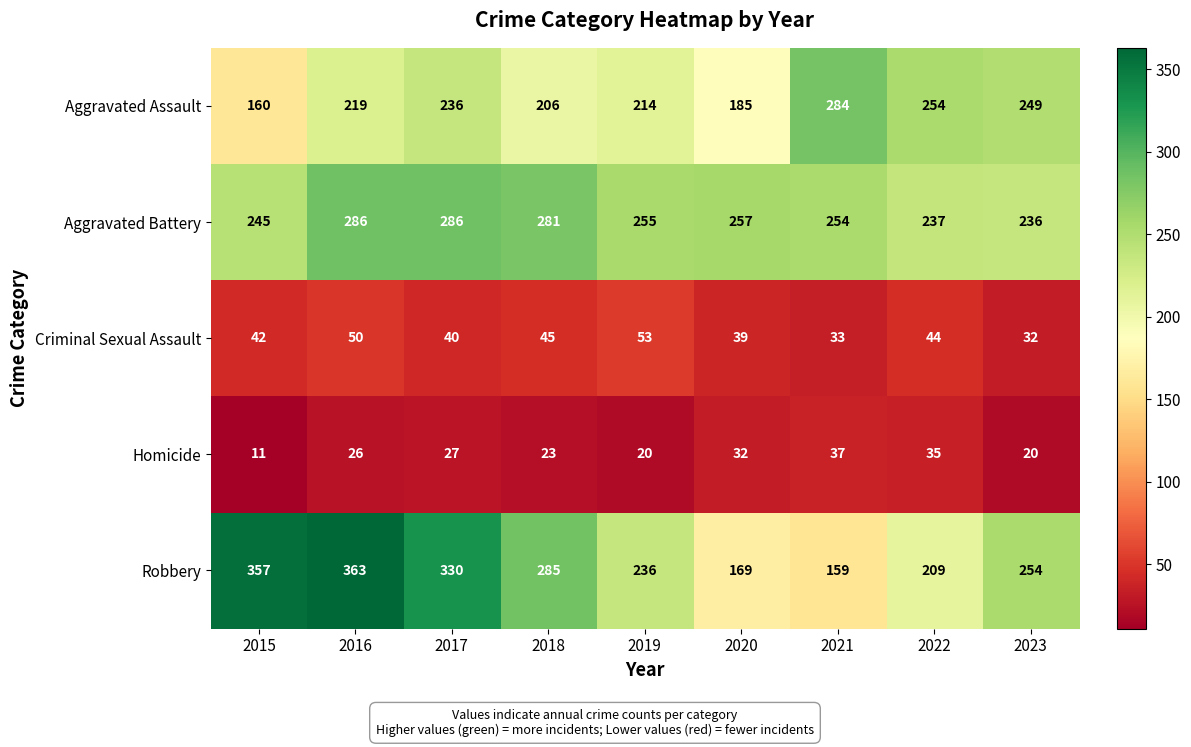

What is the smallest value displayed?

11